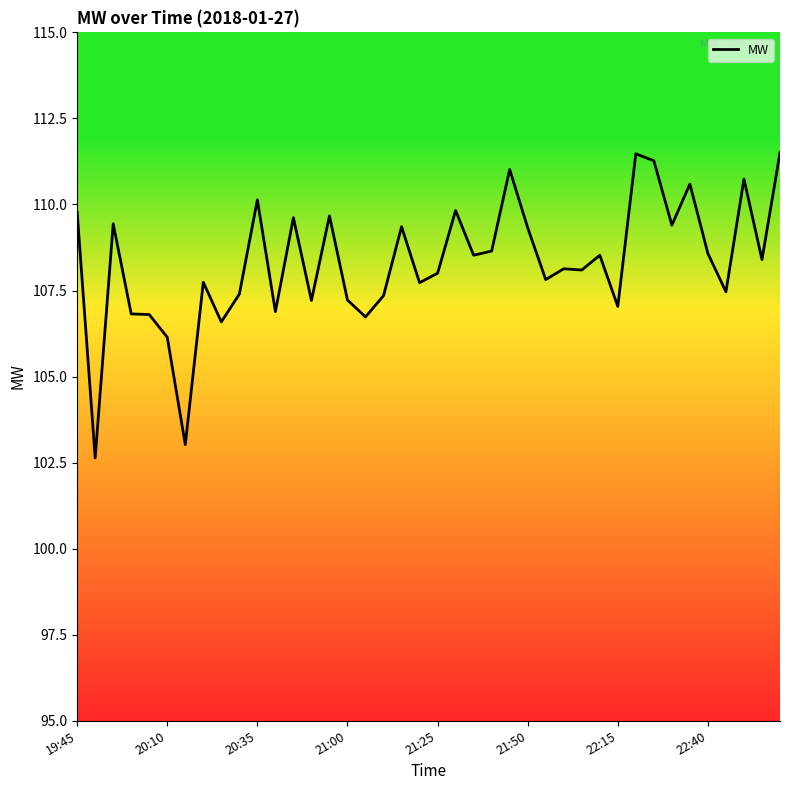

What is the difference between the maximum and minimum values?

8.9